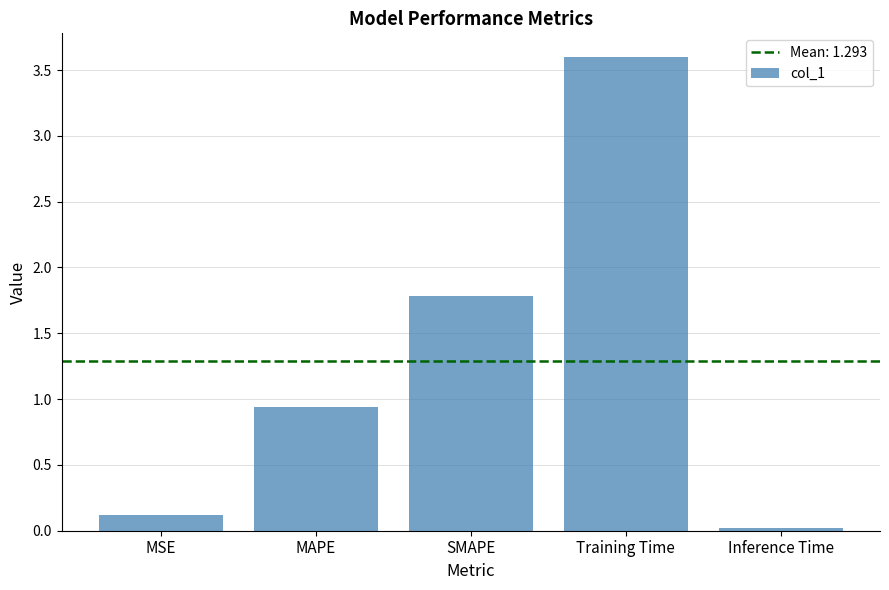

Rank the categories by value from highest to lowest.

Training Time, SMAPE, MAPE, MSE, Inference Time